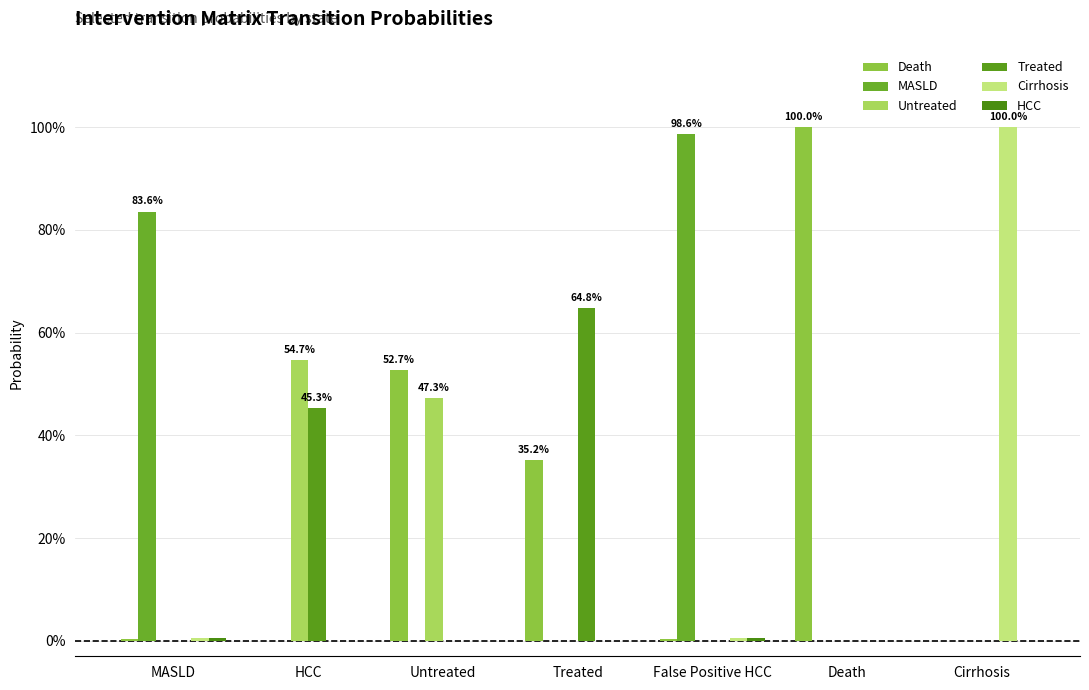

What is the spread (max minus min) of values at Untreated?

0.5